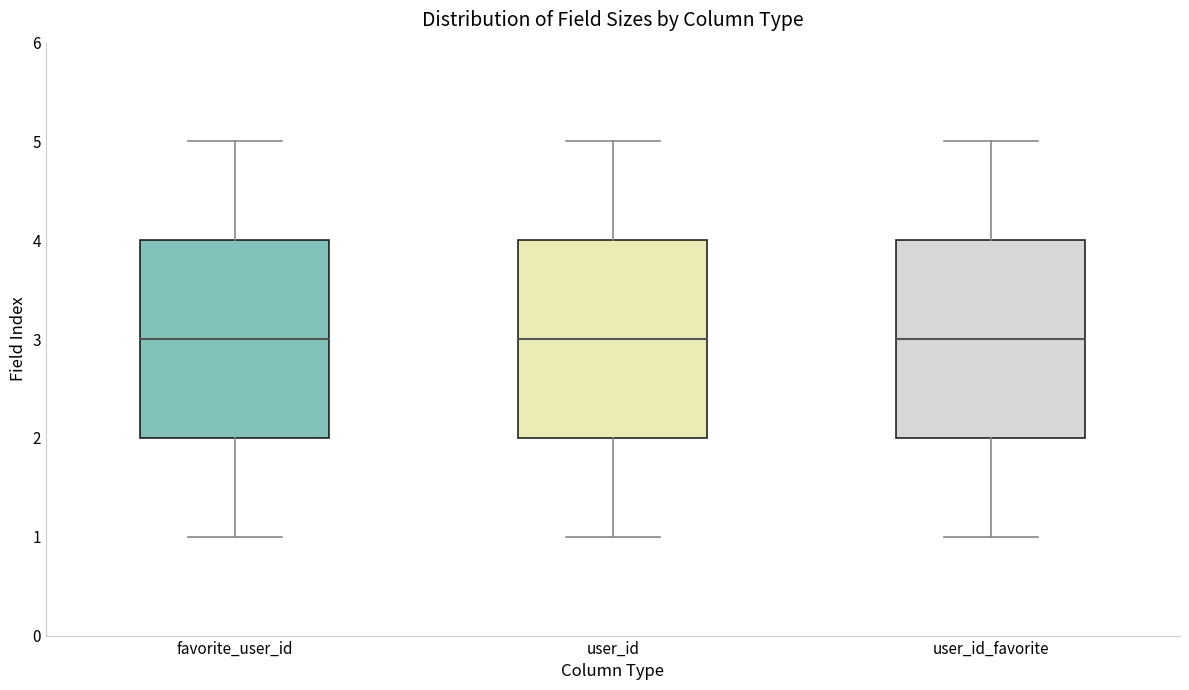

Where does the upper whisker of the box for user_id_favorite end on the y-axis? The values are not printed on the chart, so give them approximately, as read against the axis.

5